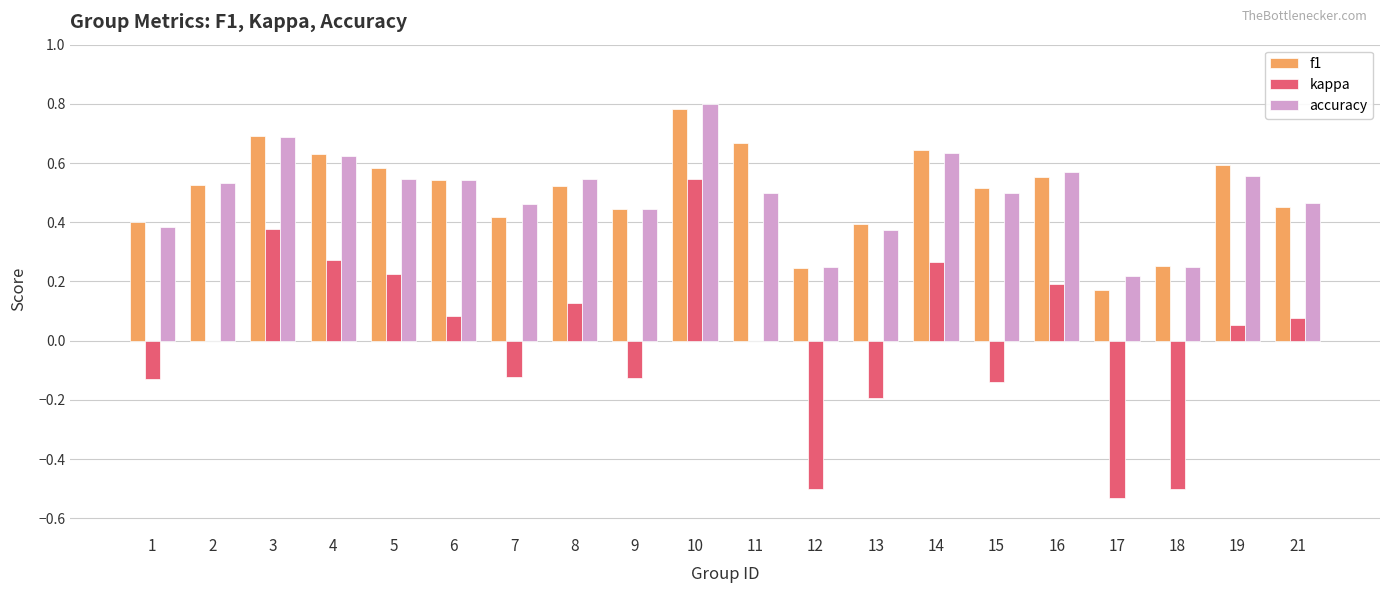

What is the sum of all accuracy values?

9.9